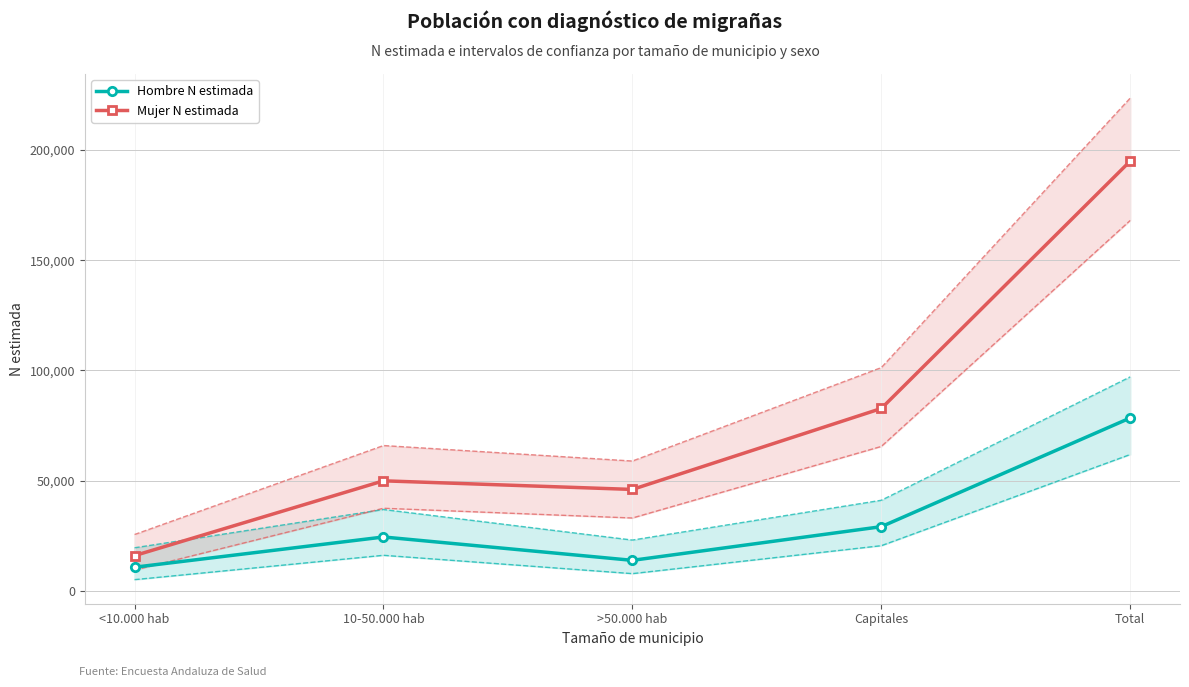

At which label is Mujer N estimada closest to 105490?

Capitales